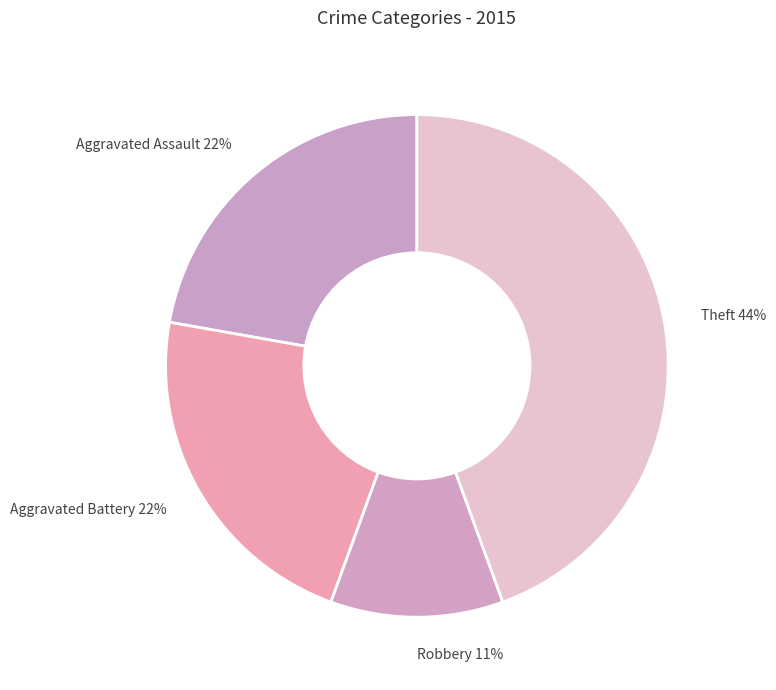

Does any single category account for the majority?

No